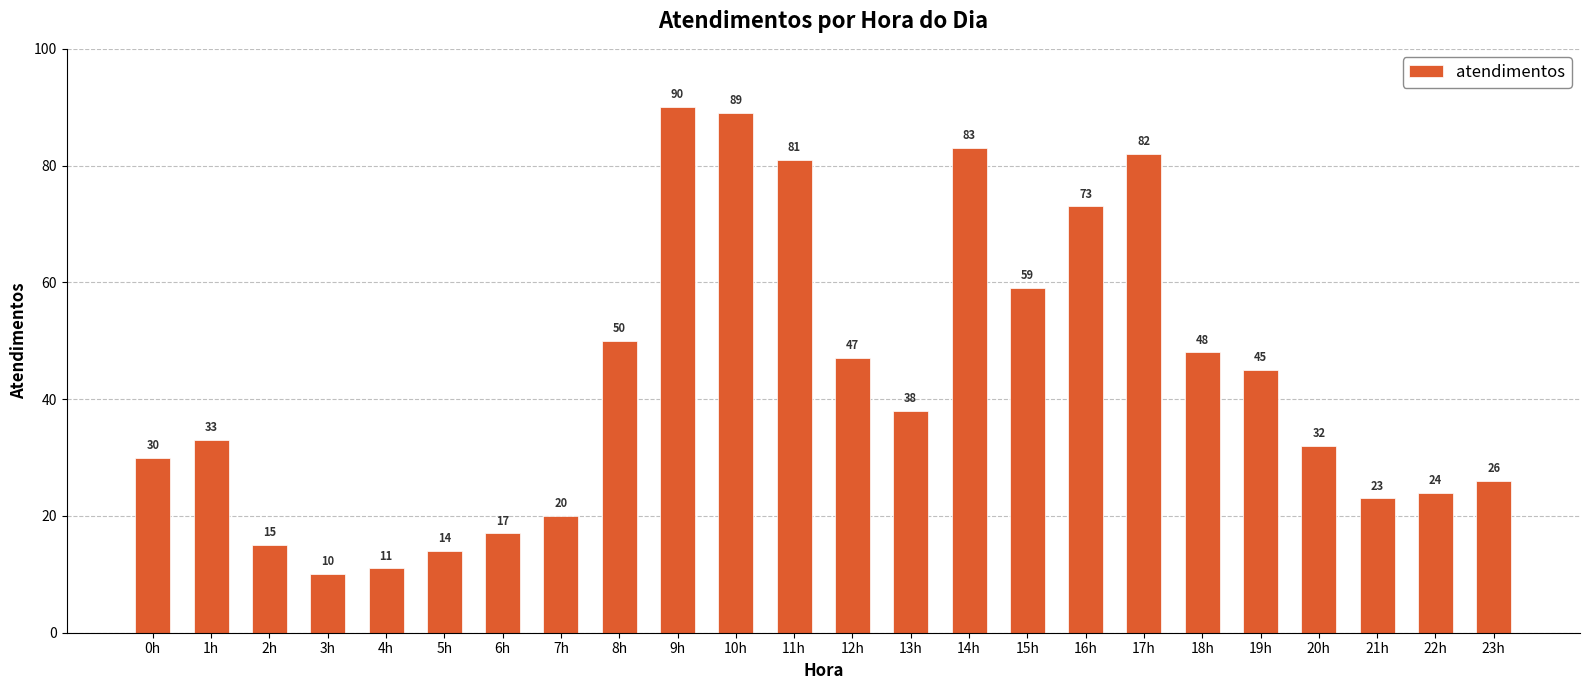

What is the difference between the maximum and second lowest values?

79